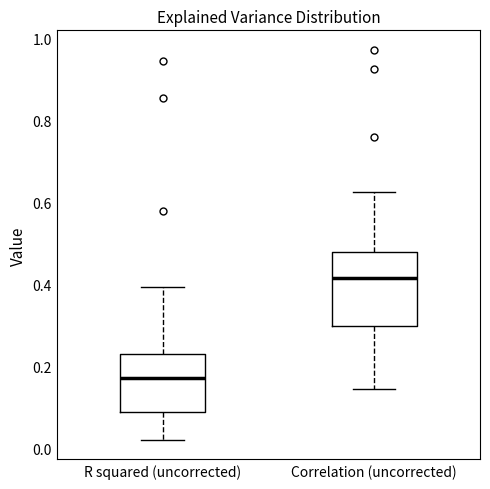

Which box is the tallest, from its lower edge to its upper edge?

Correlation (uncorrected)